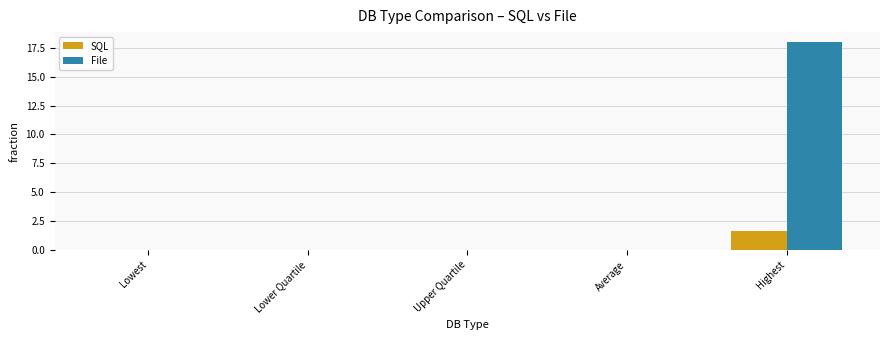

Which category has the highest value across all series?

Highest